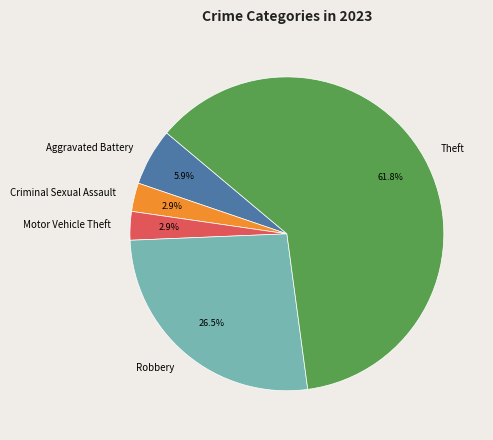

To the nearest percent, what is the difference between the largest and smallest slice percentages?

59%